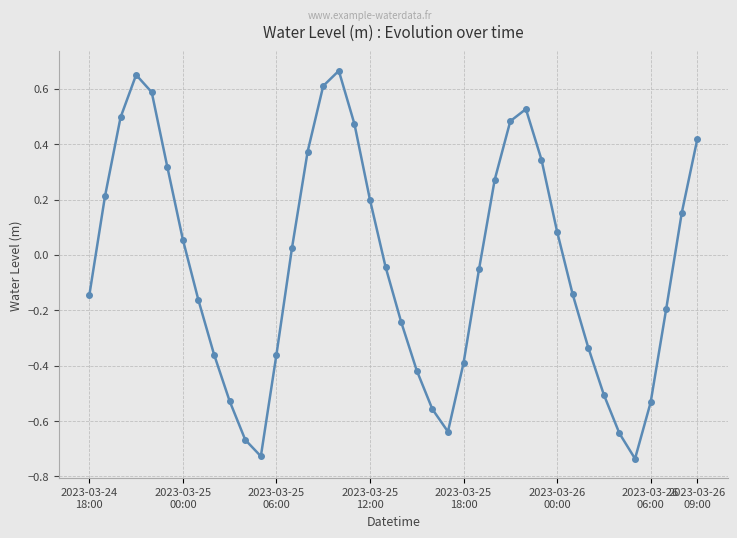

What is the value of the 16th point from the left?

0.6